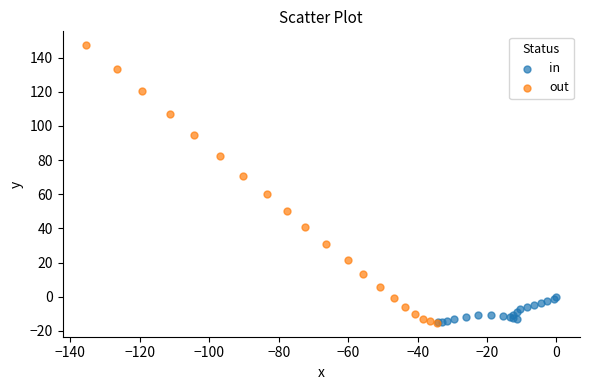

Which series has the widest spread of Y values?

out